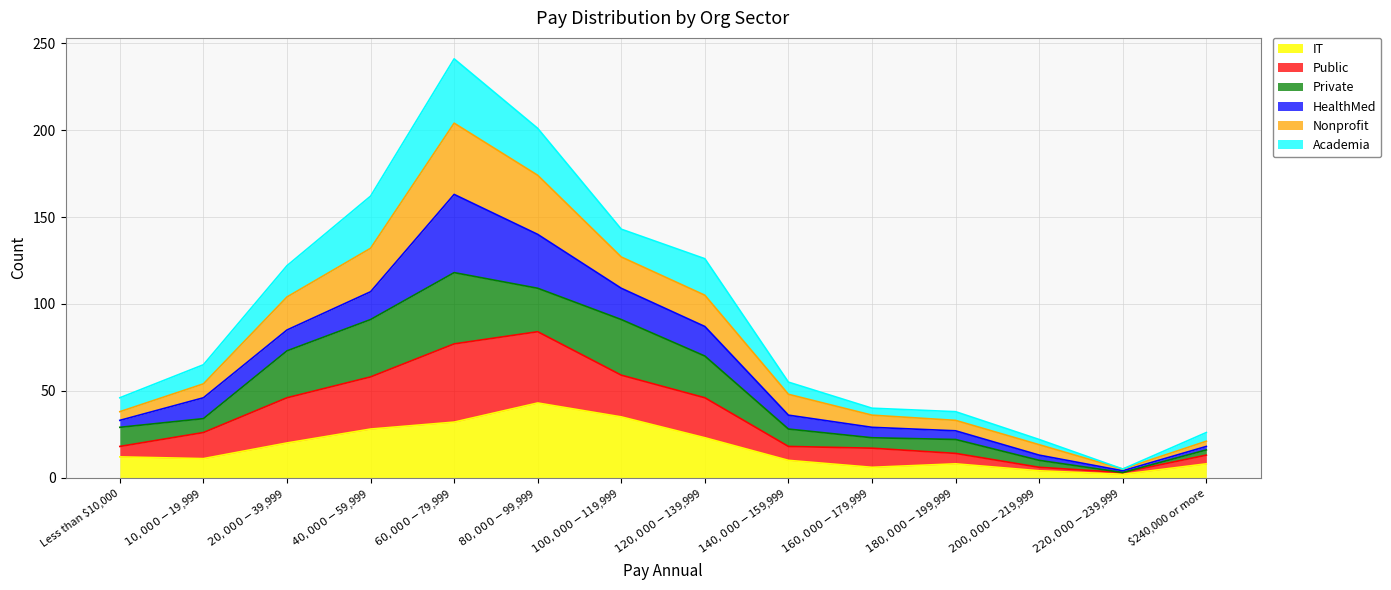

What are all the series names shown in the legend?

IT, Public, Private, HealthMed, Nonprofit, Academia